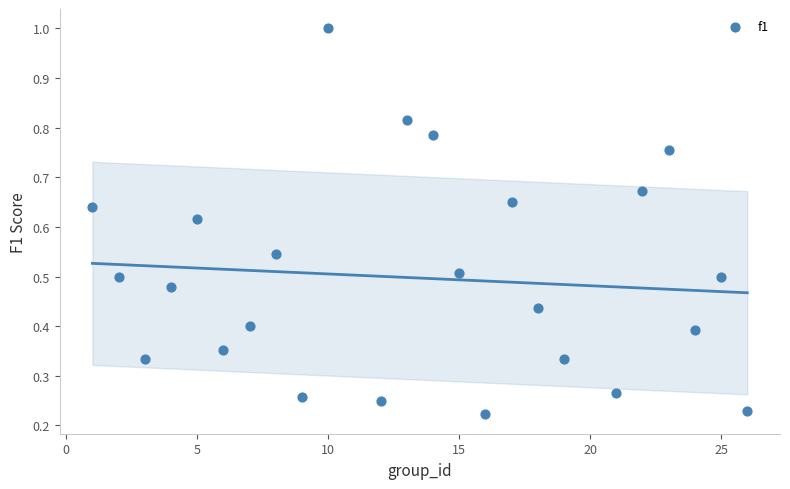

What is the range of X values (max minus min)?

25.0